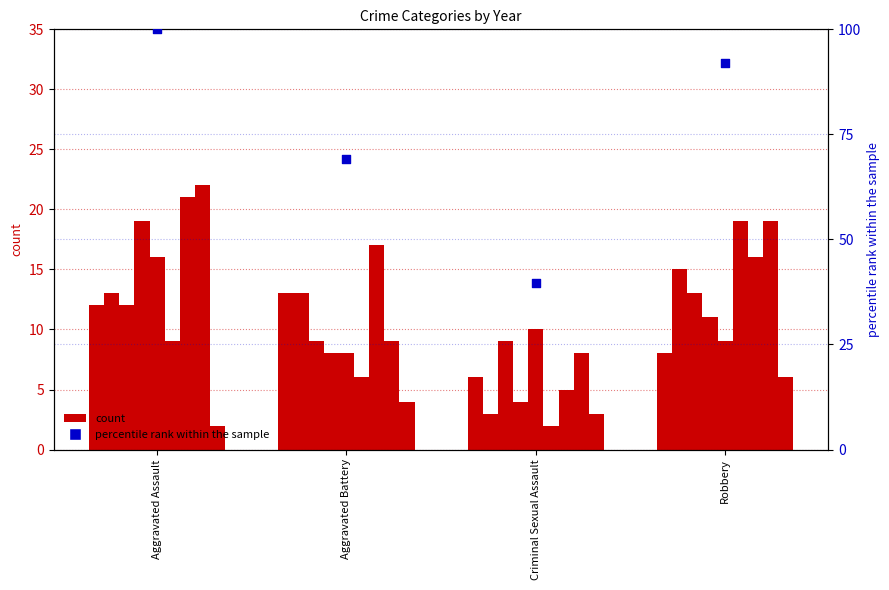

Approximately how many times larger is the value at Criminal Sexual Assault compared to Aggravated Assault?

0.4